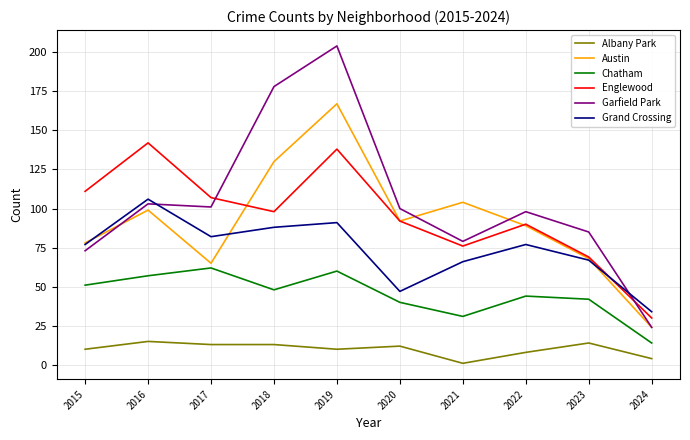

What are all the series names shown in the legend?

Albany Park, Austin, Chatham, Englewood, Garfield Park, Grand Crossing